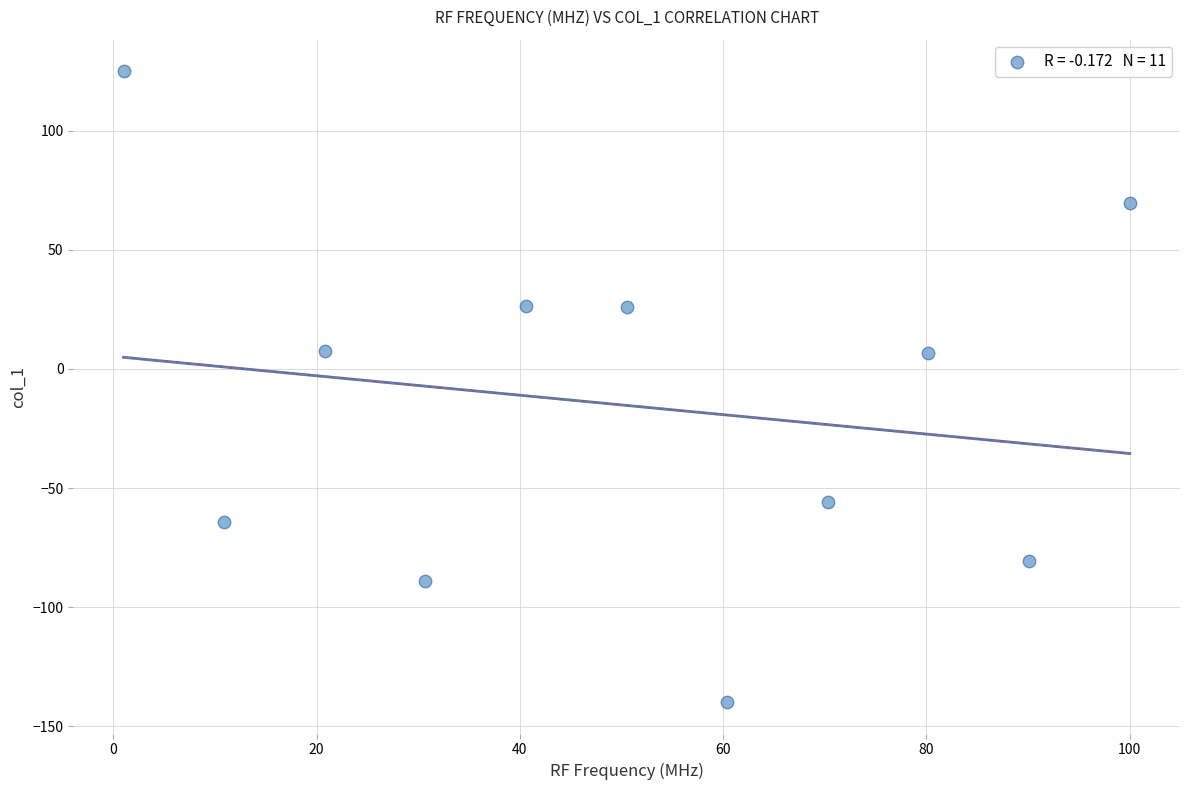

What is the average X value?

50.5